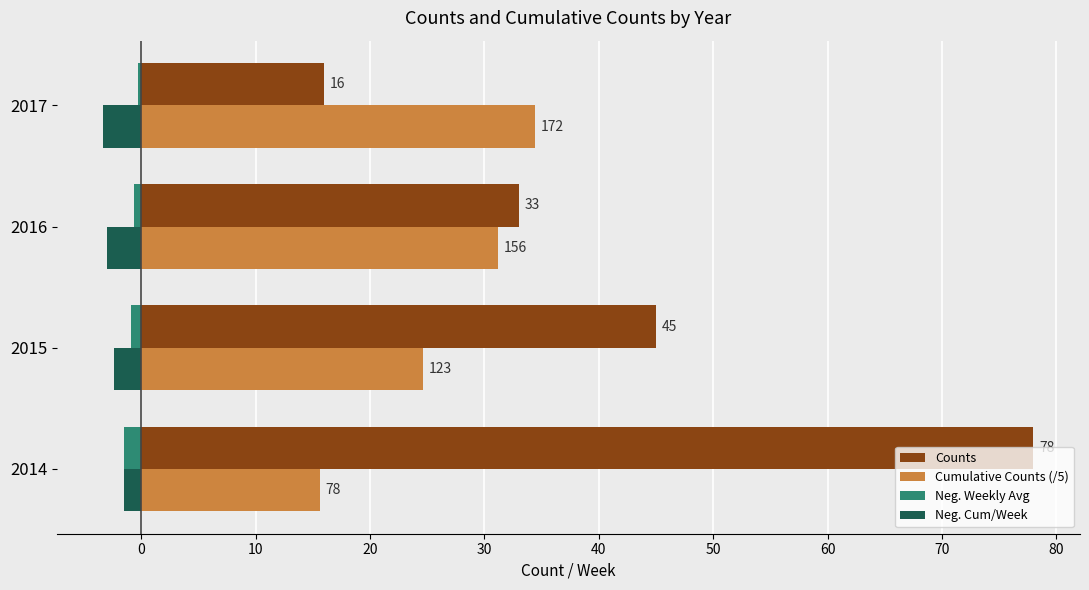

Which series has the largest range (max minus min)?

Counts